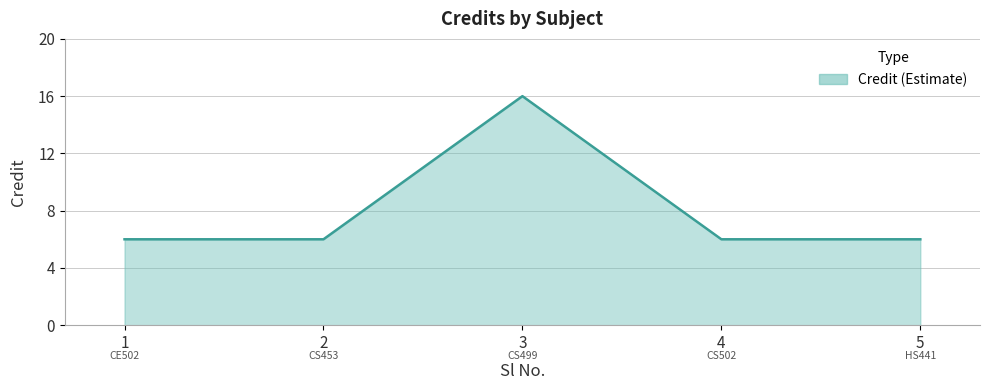

At which category does the data reach its first local peak?

3